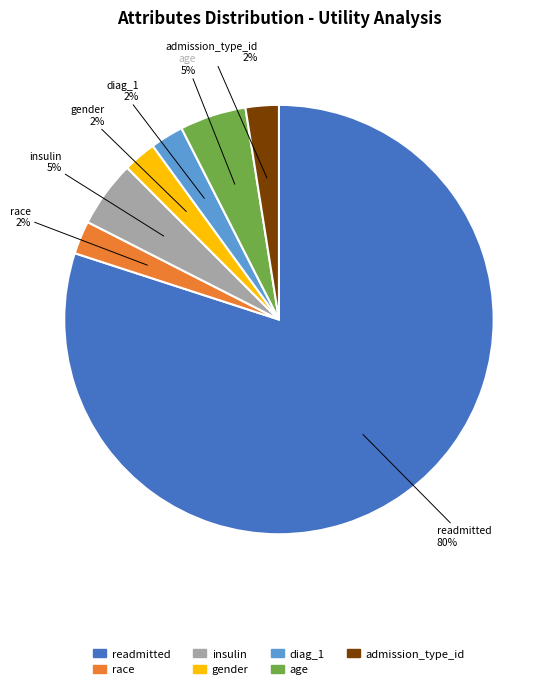

Does readmitted represent more than half of the total?

Yes